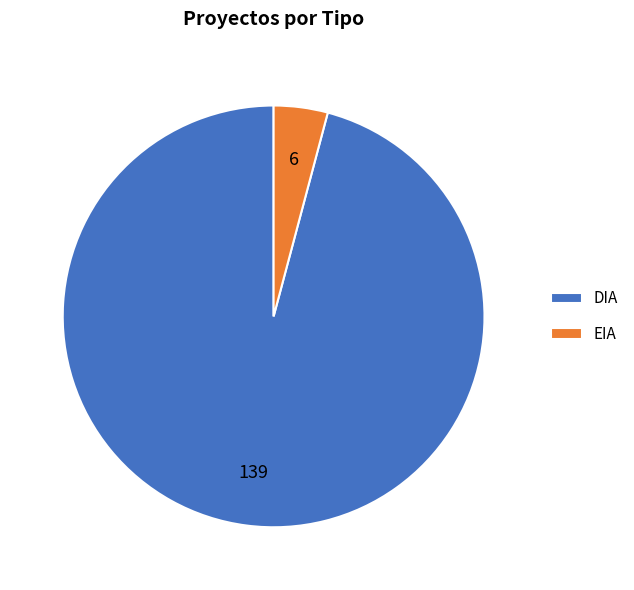

Between EIA and DIA, which is larger?

DIA